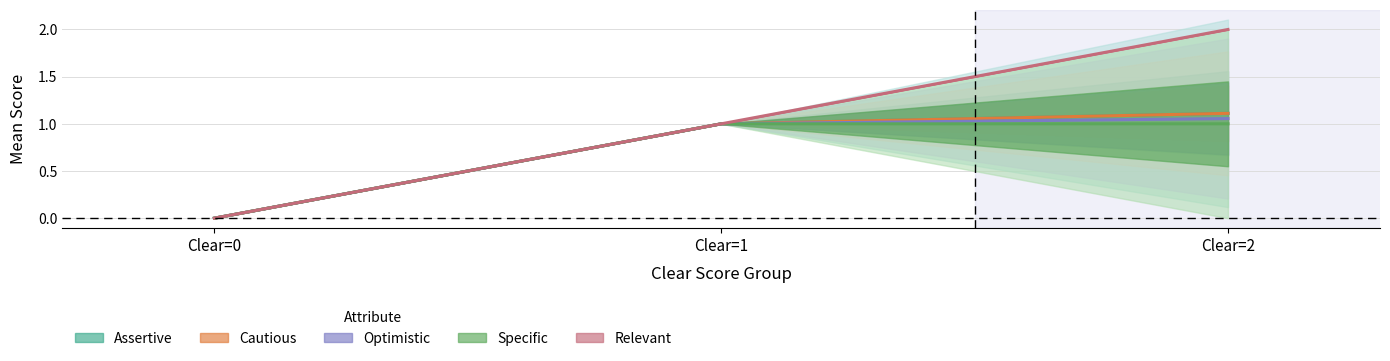

Rank the categories by Relevant value from lowest to highest.

Clear=0, Clear=1, Clear=2